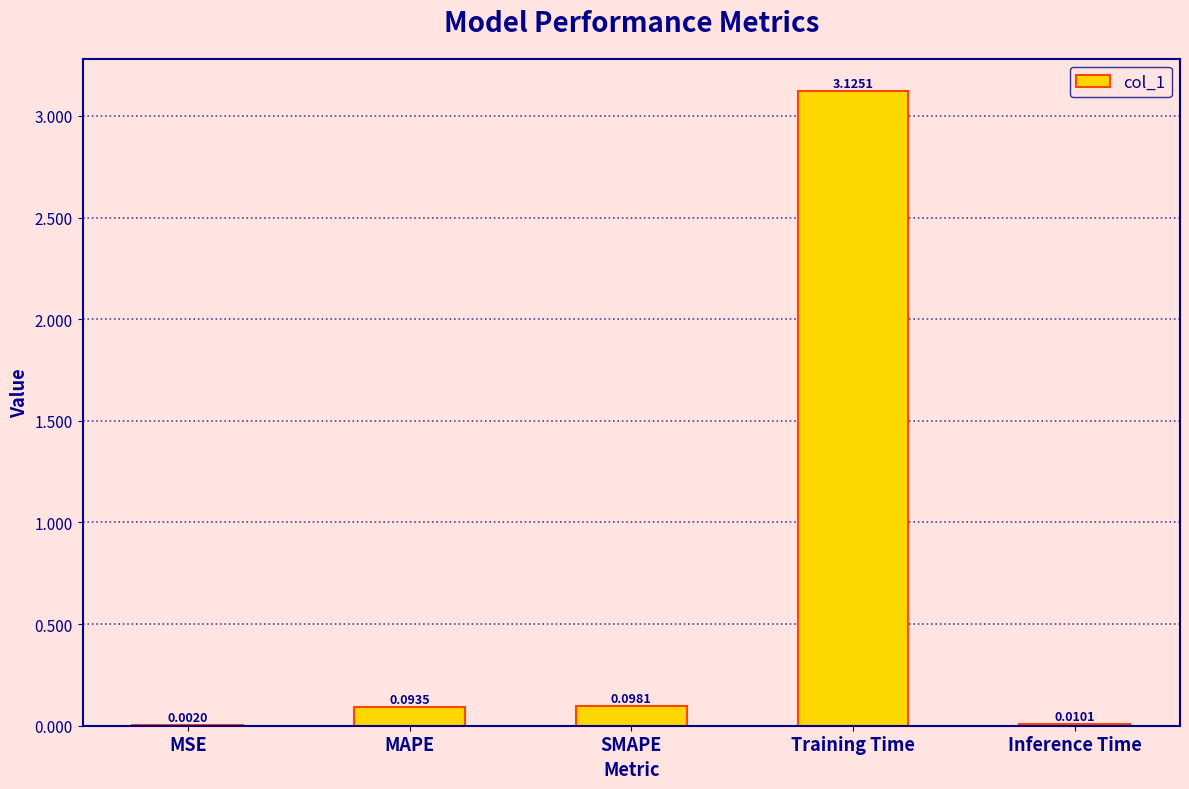

How many series are shown in this chart?

1